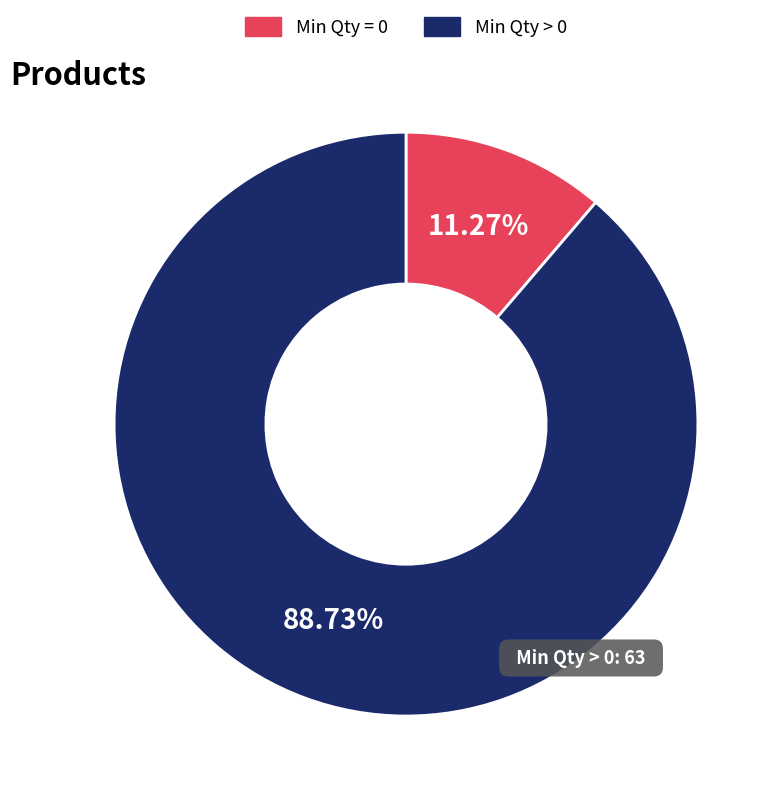

Is there a majority slice in this chart?

Yes